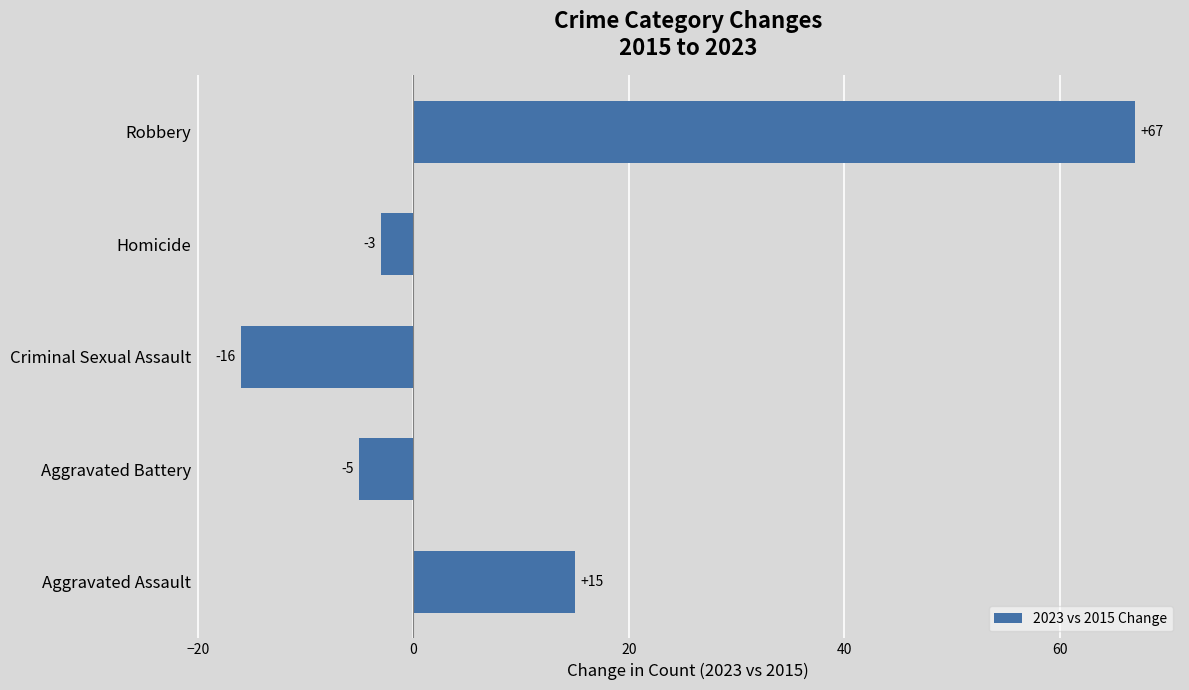

What is the change in value from Aggravated Assault to Criminal Sexual Assault?

-31